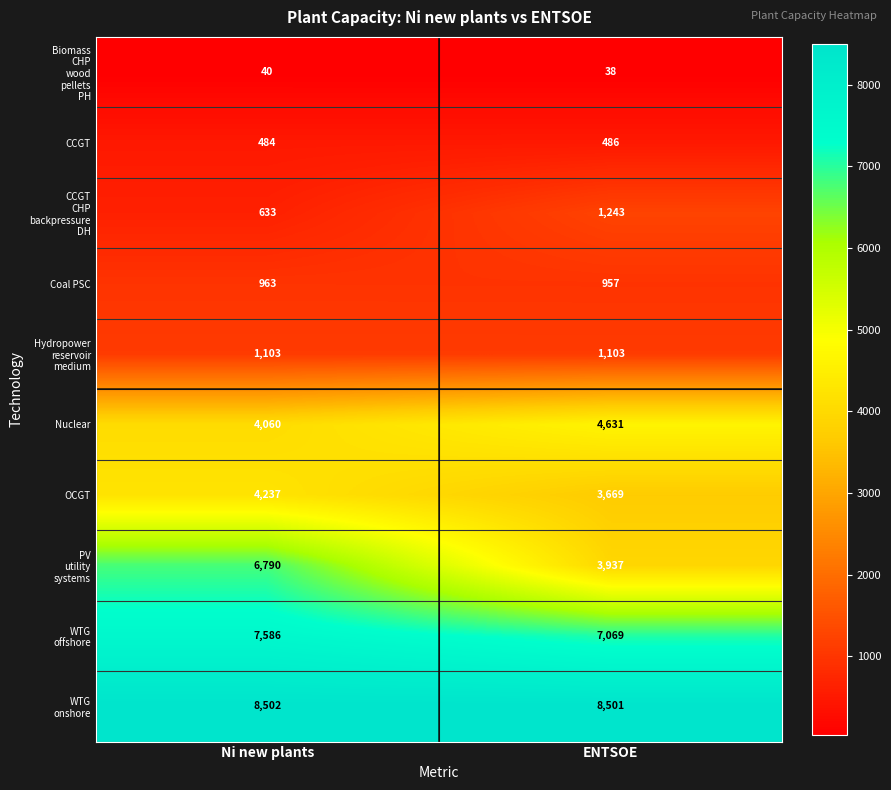

Rank the categories by Nuclear value from highest to lowest.

ENTSOE, Ni new plants